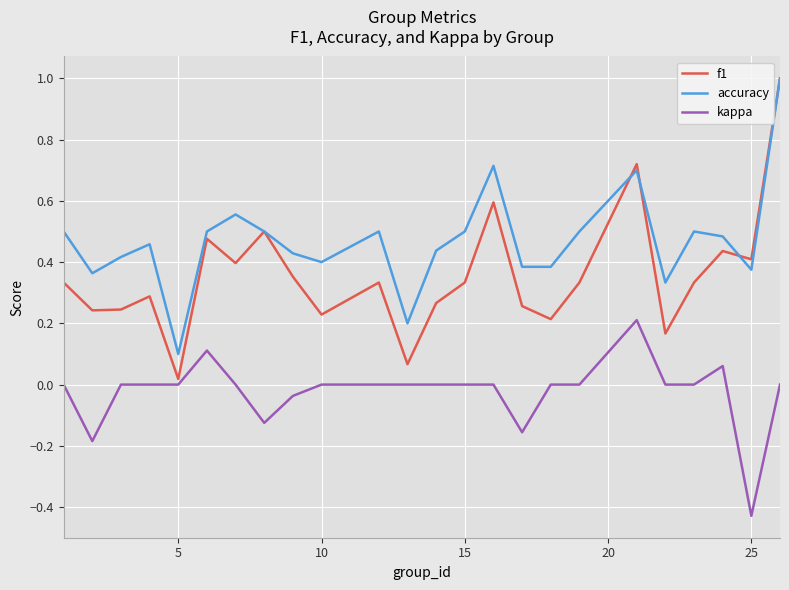

True or false: kappa and accuracy intersect in this chart.

False